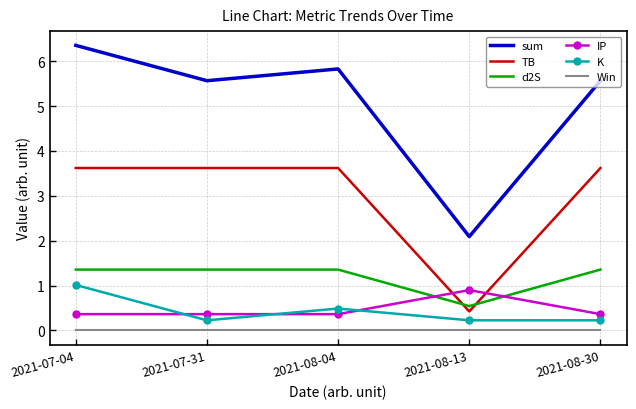

Reading left to right, list all the values displayed in this chart.

sum: 6.4	5.6	5.8	2.1	5.6
TB: 3.6	3.6	3.6	0.4	3.6
d2S: 1.4	1.4	1.4	0.5	1.4
IP: 0.4	0.4	0.4	0.9	0.4
K: 1.0	0.2	0.5	0.2	0.2
Win: 0.0	0.0	0.0	0.0	0.0